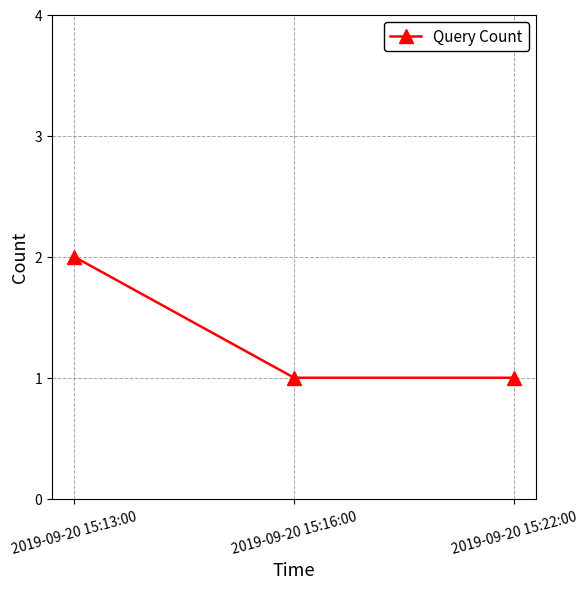

What is the difference between the maximum and minimum values?

1